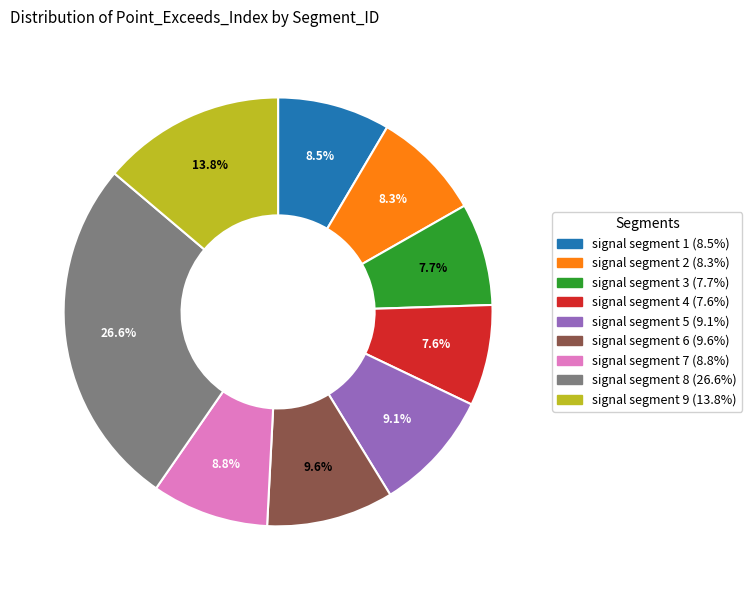

Which slice is the largest?

signal segment 8